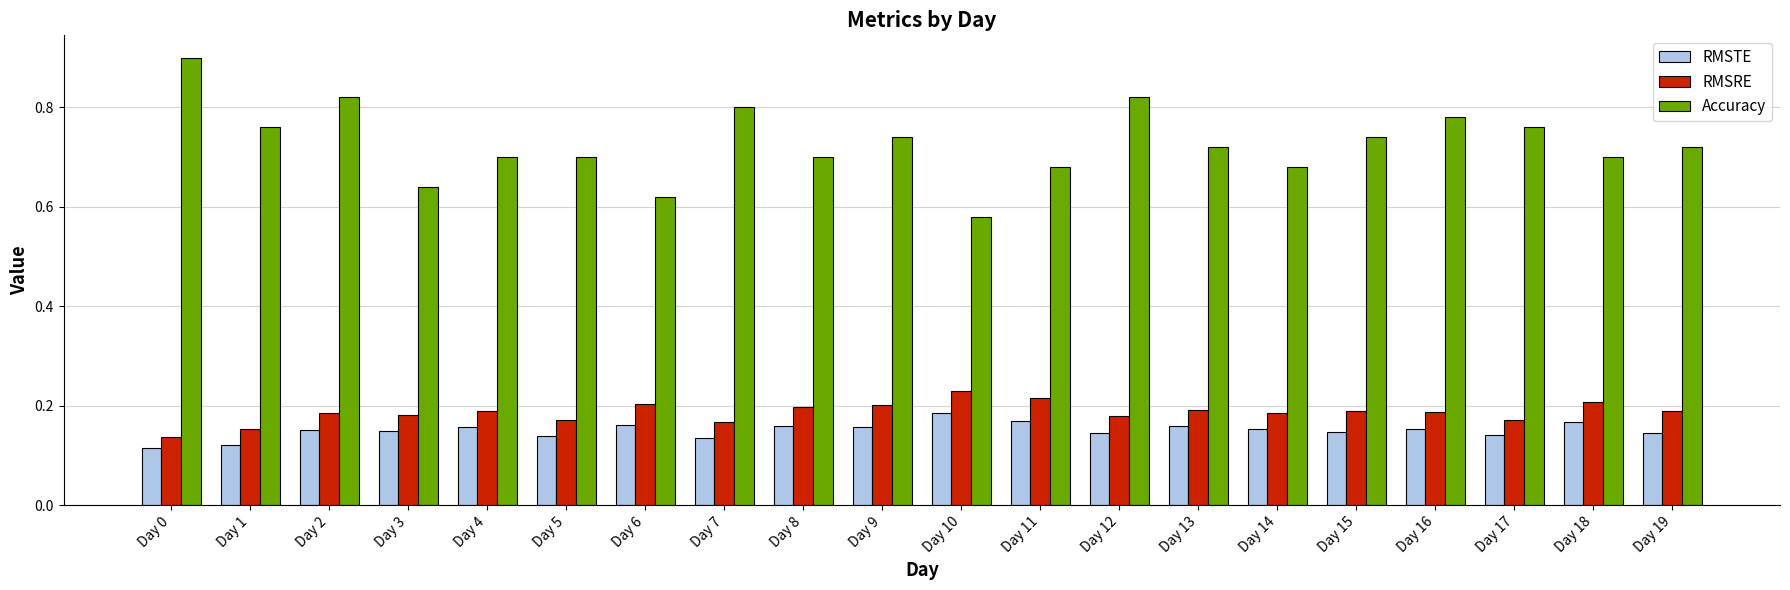

How many categories are shown in the chart?

20